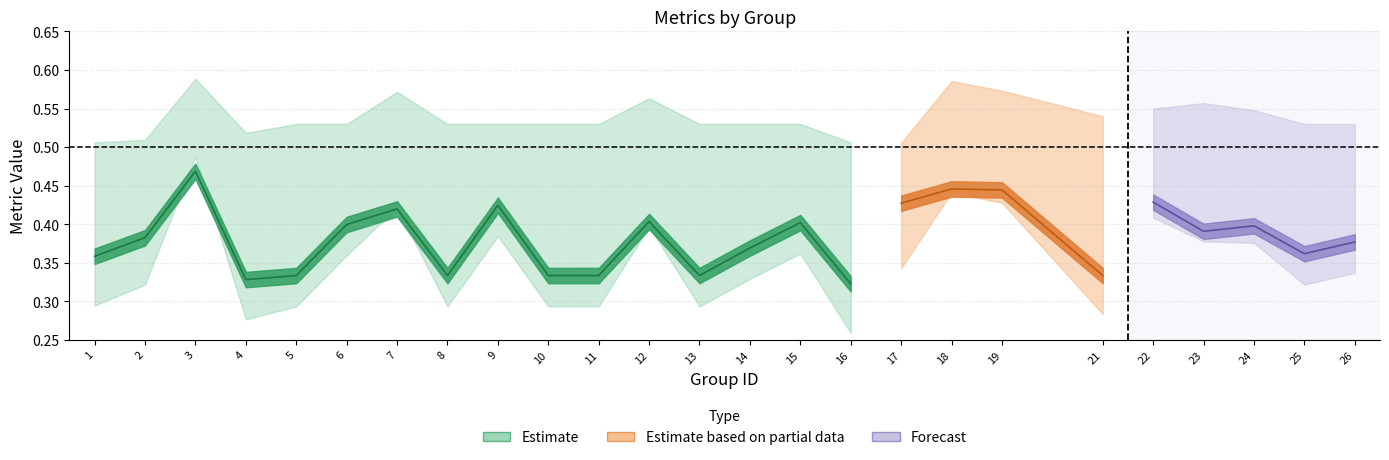

True or false: accuracy has more than 1 interior local peaks.

True